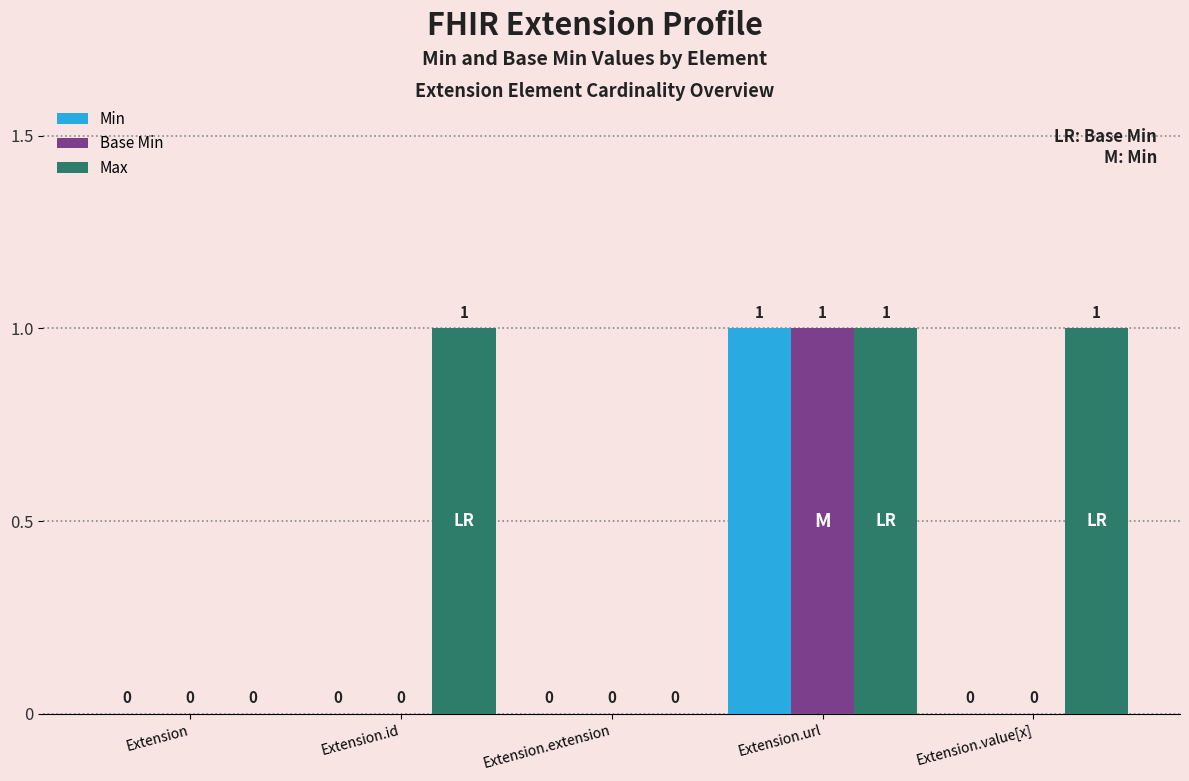

Which series has the largest total across all categories?

Max